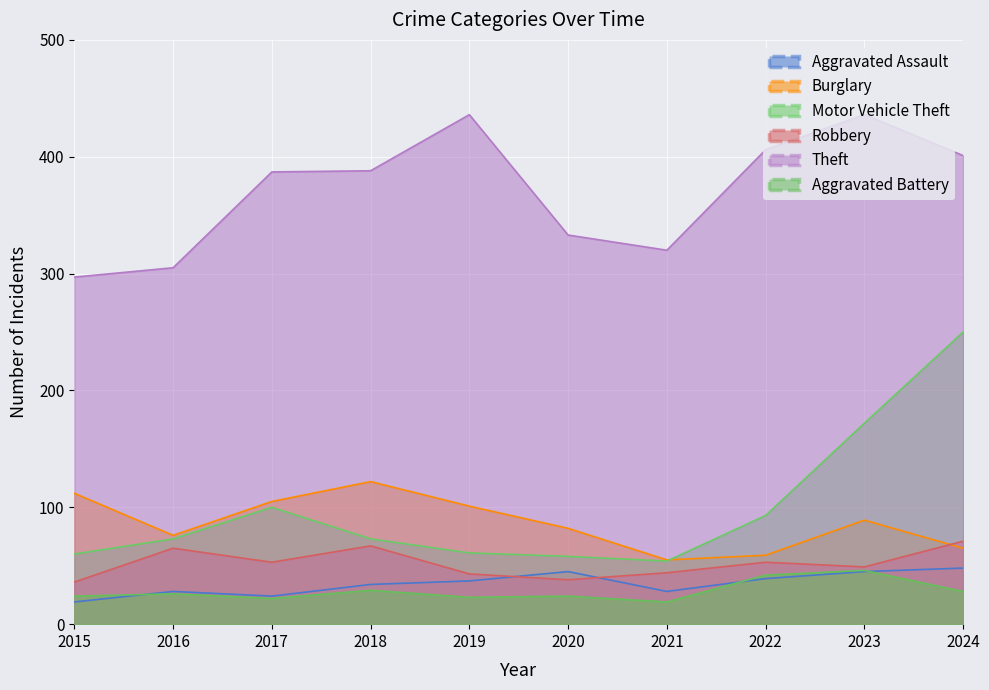

How many interior local peaks does the Robbery series have?

3